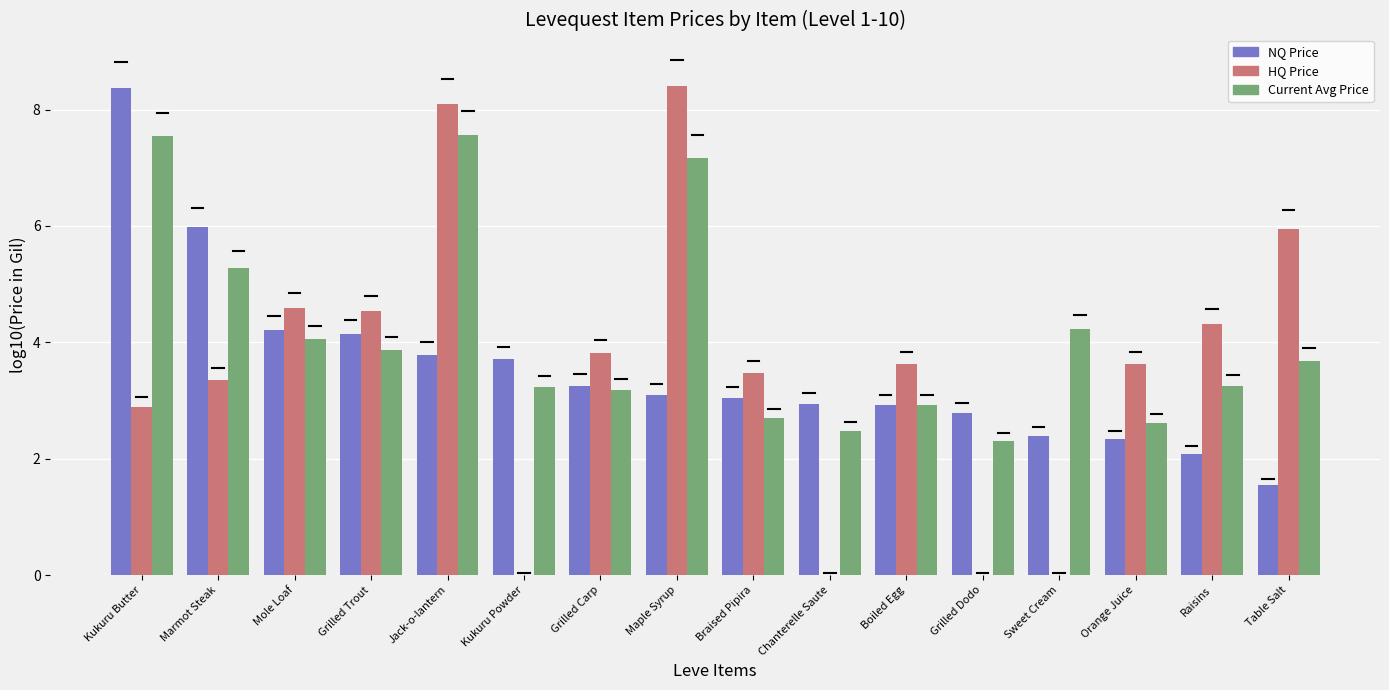

What is the sum of all Current Avg Price values?

66.1